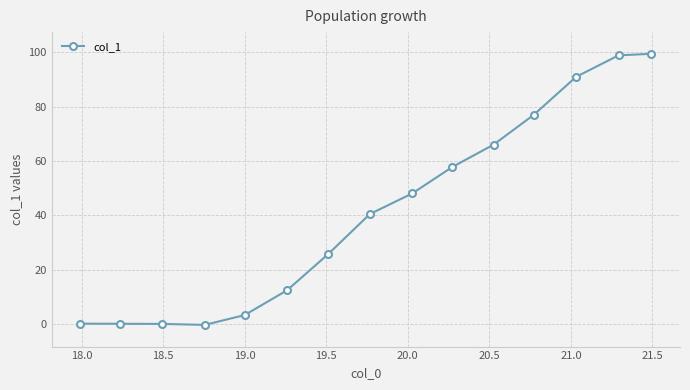

What is the greatest value displayed?

99.5